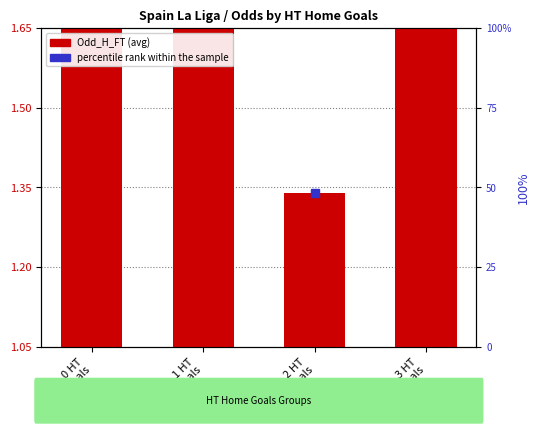

Approximately how many times larger is the value at 3 HT
Home Goals compared to 0 HT
Home Goals?

0.8